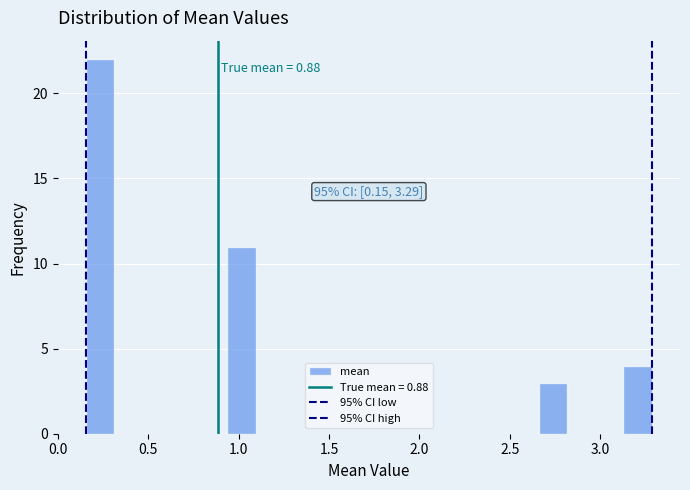

Around what value on the x-axis is the tallest bar? Give the approximate position of its centre, as read against the axis.

0.25